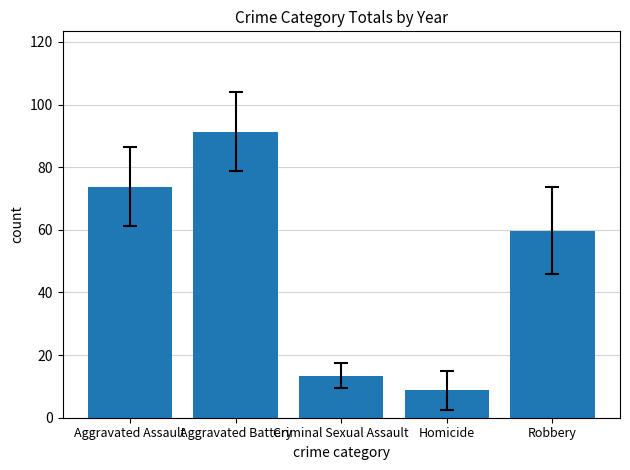

Does the chart contain any negative values?

No